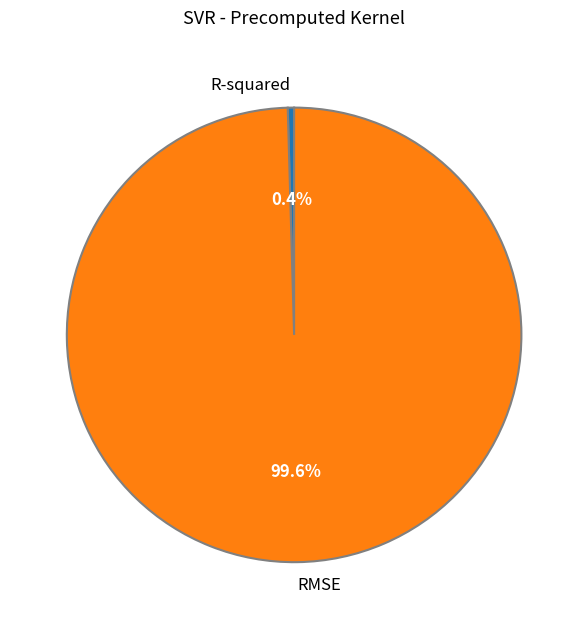

To the nearest percent, what is the combined percentage of R-squared and RMSE?

100%